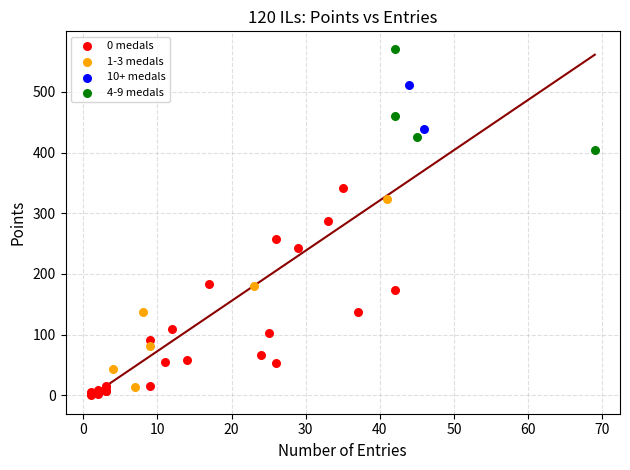

Which series contains the highest Y value?

4-9 medals